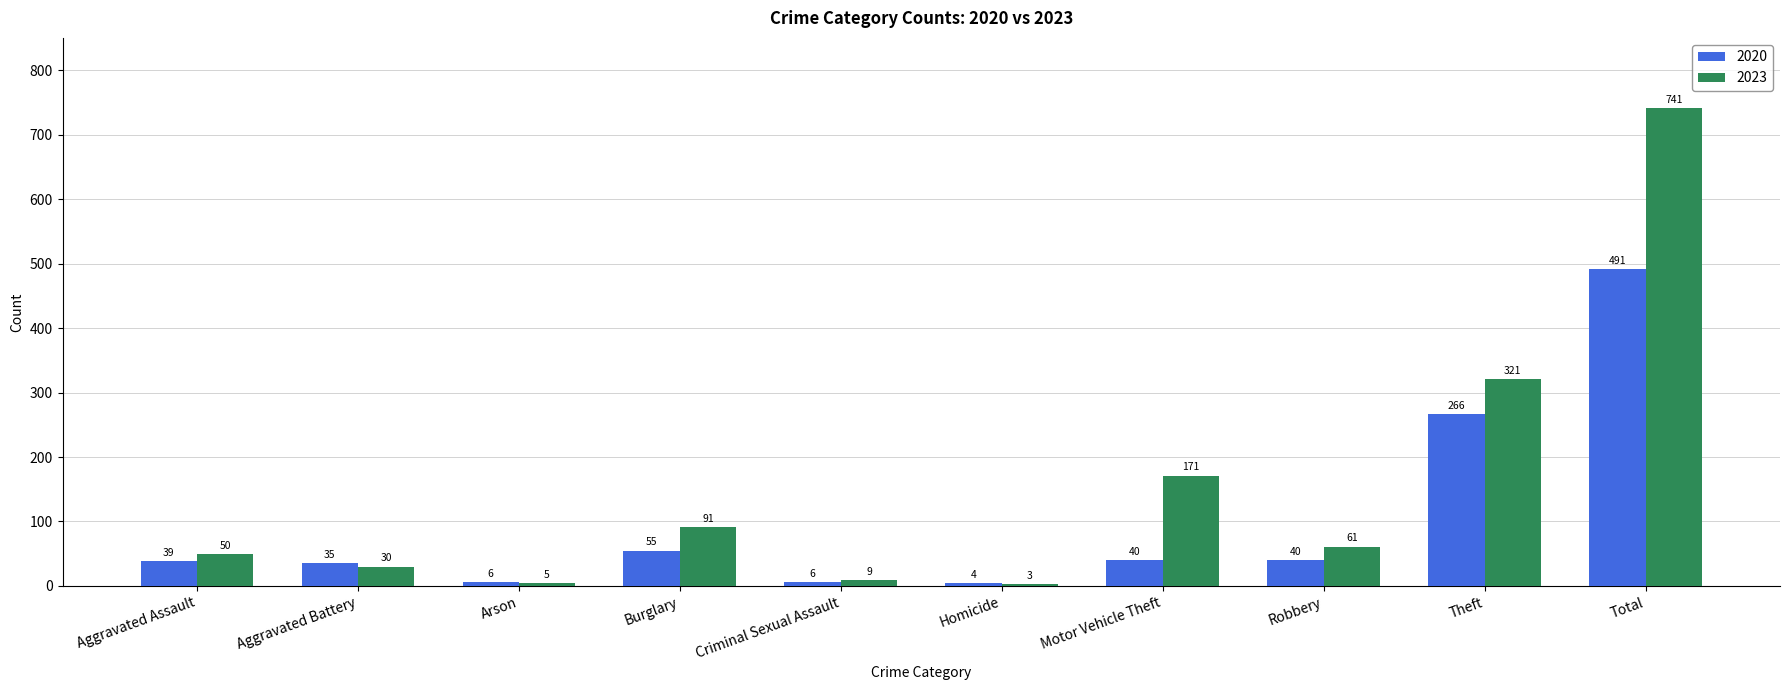

What is the maximum value shown in the chart?

741